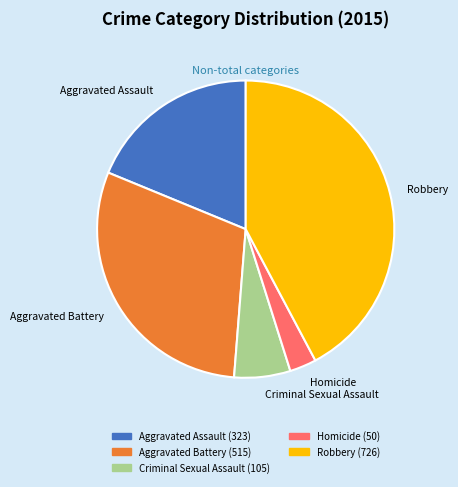

Count the number of slices in the pie.

5